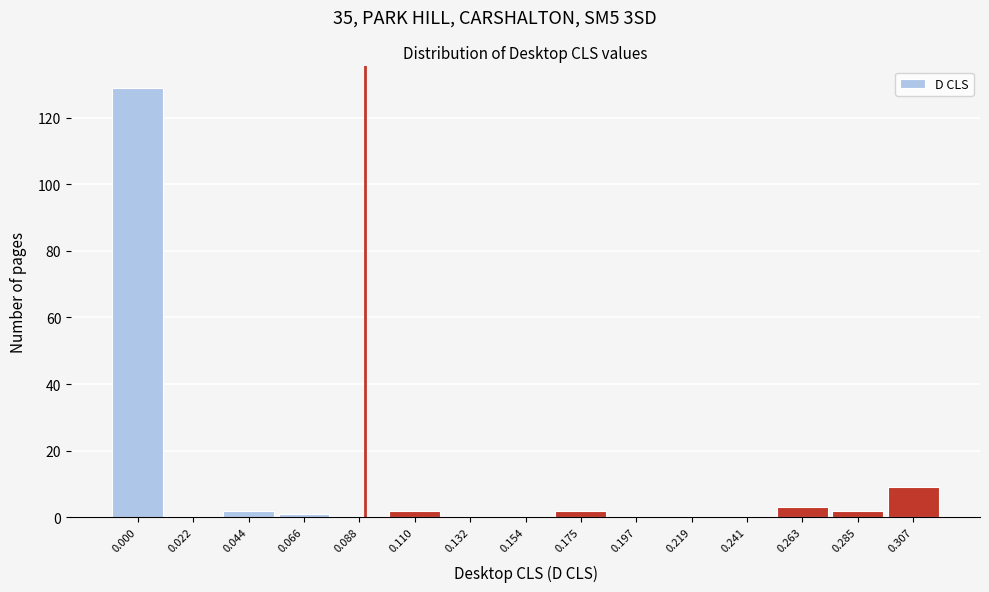

Reading right to left, what are all the values shown in this chart?

0.307=9	0.285=2	0.263=3	0.241=0	0.219=0	0.197=0	0.175=2	0.154=0	0.132=0	0.110=2	0.088=0	0.066=1	0.044=2	0.022=0	0.000=129